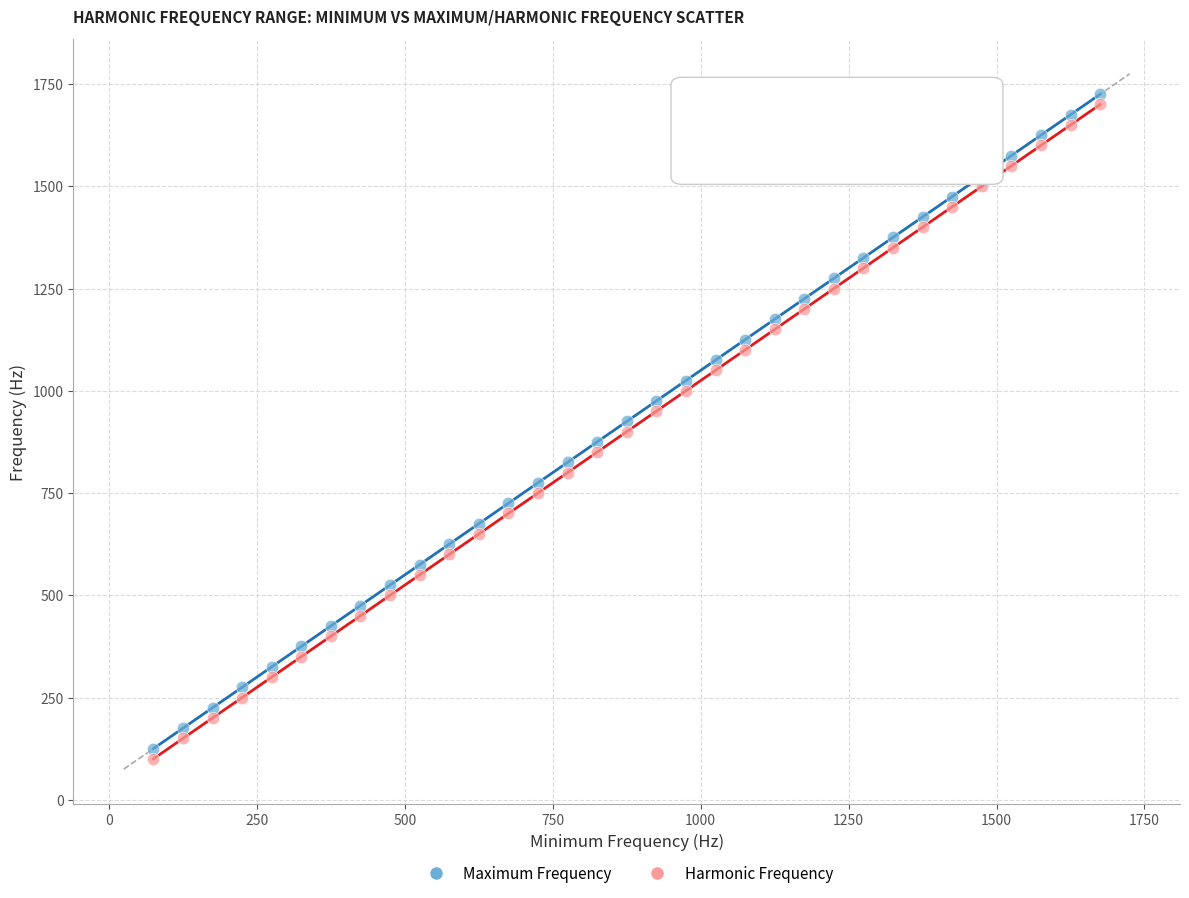

Which series reaches the minimum Y coordinate?

Harmonic Frequency